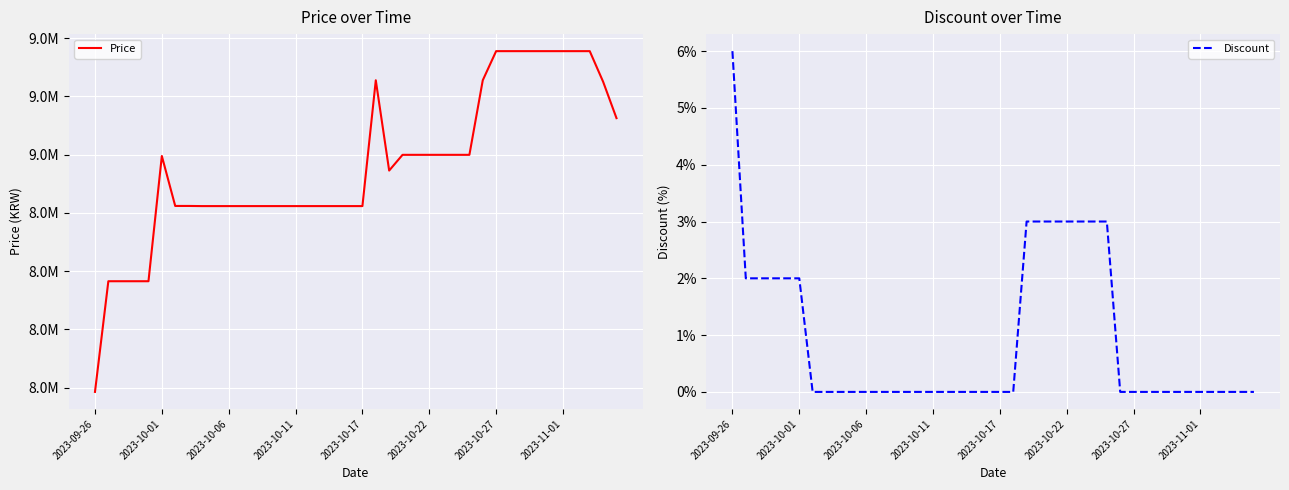

True or false: Price has more than 0 points higher than both neighbors.

True